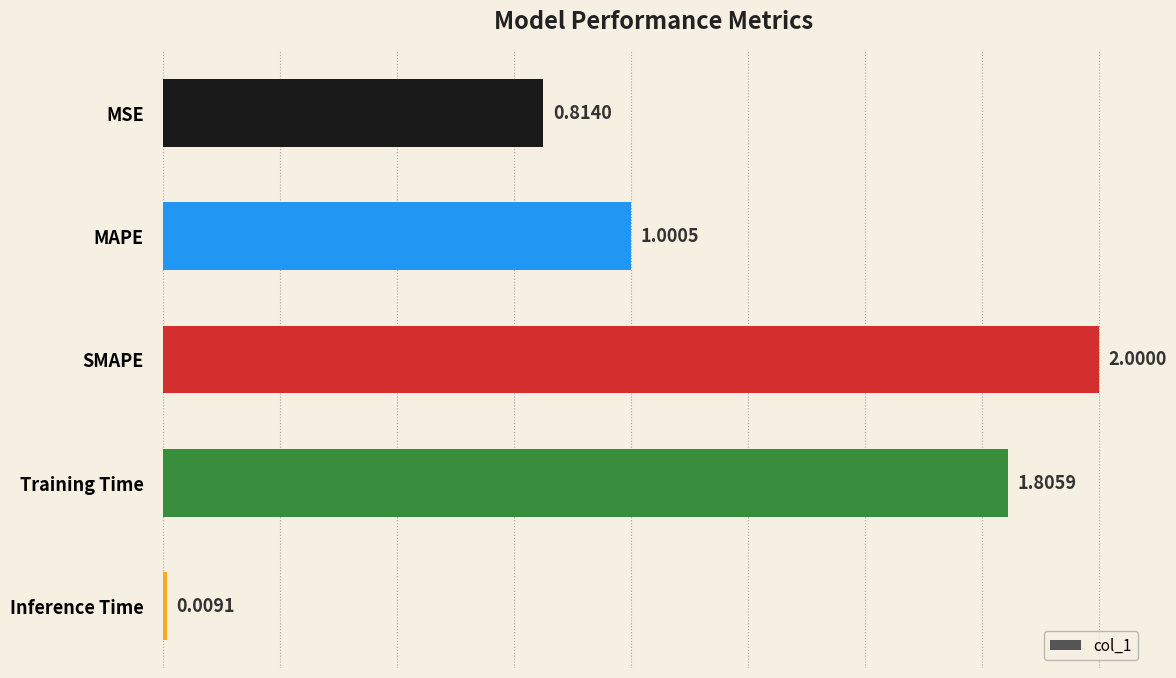

Does the chart contain stacked bars?

No